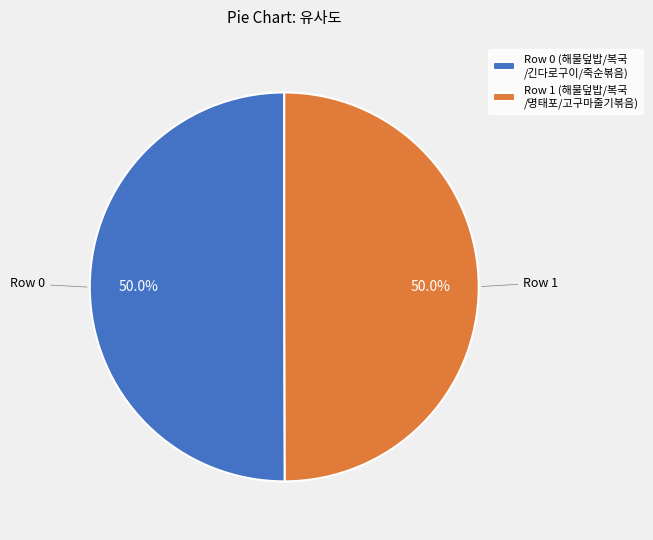

What is the total percentage of Row 0 (해물덮밥/복국 /긴다로구이/죽순볶음) and Row 1 (해물덮밥/복국 /명태포/고구마줄기볶음)?

100.0%